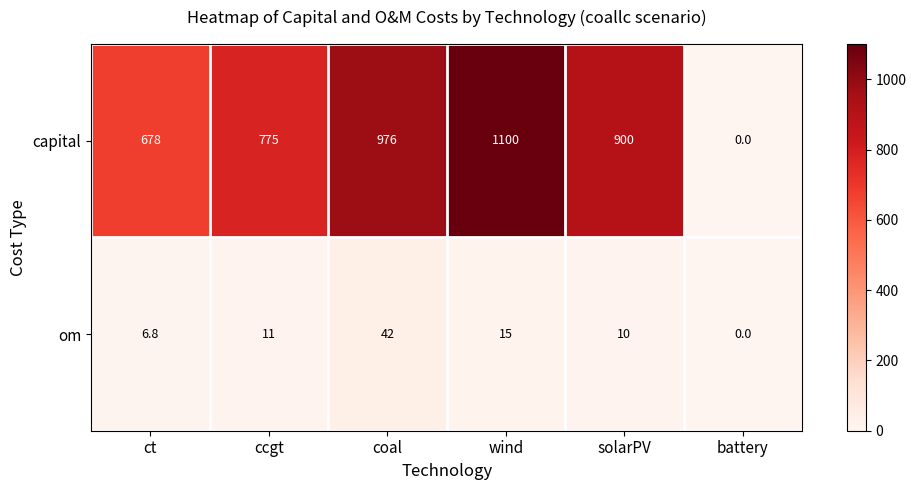

Read the capital value at solarPV.

900.0